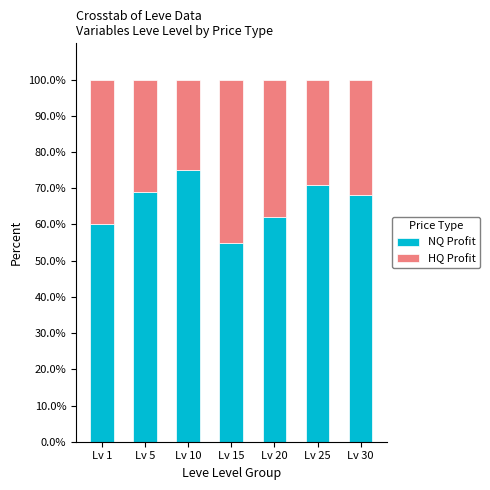

At which label does NQ Profit reach its minimum?

Lv 15